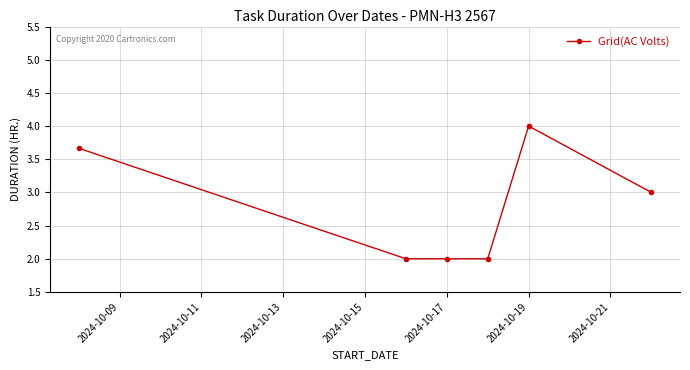

Reading left to right, extract all data points from this chart.

3.7	2.0	2.0	2.0	4.0	3.0